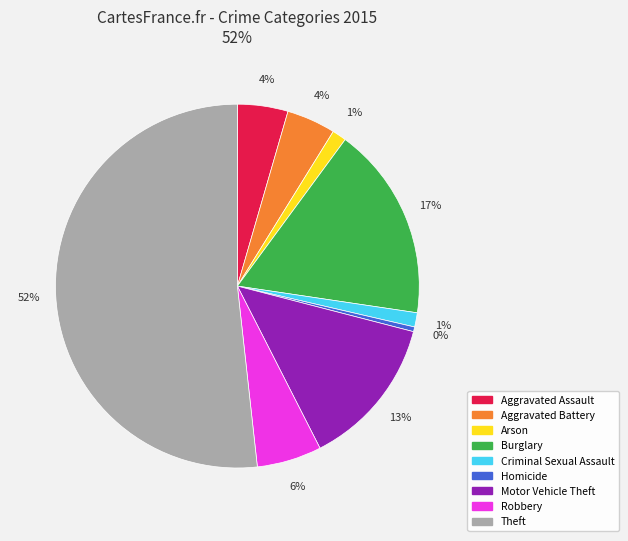

Is it true that Aggravated Assault is 19% of the pie?

False